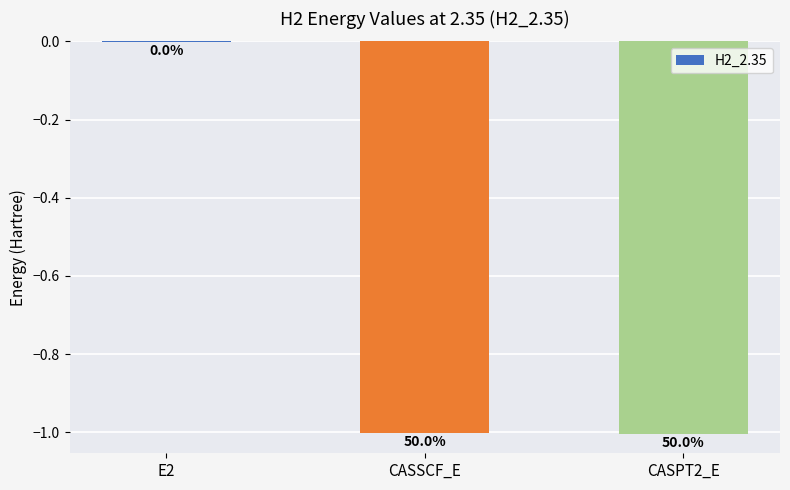

What is the label of the 2nd bar from the left?

CASSCF_E